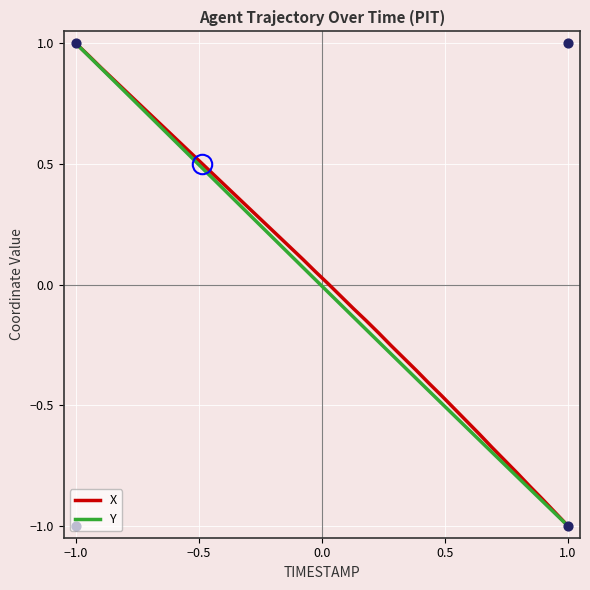

What is the minimum value for Y?

-1.0